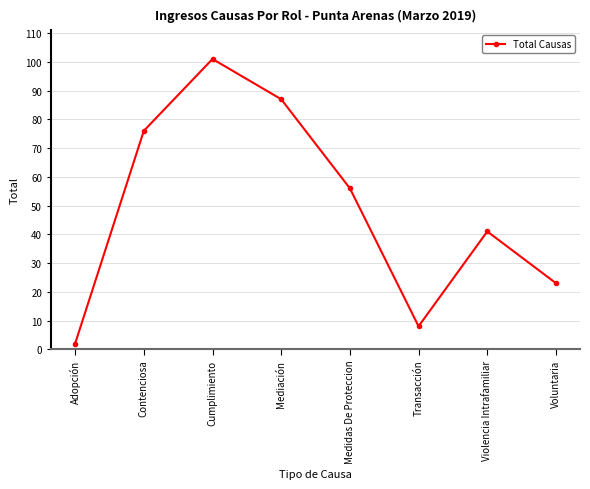

True or false: the data shows 8 at Transacción.

True